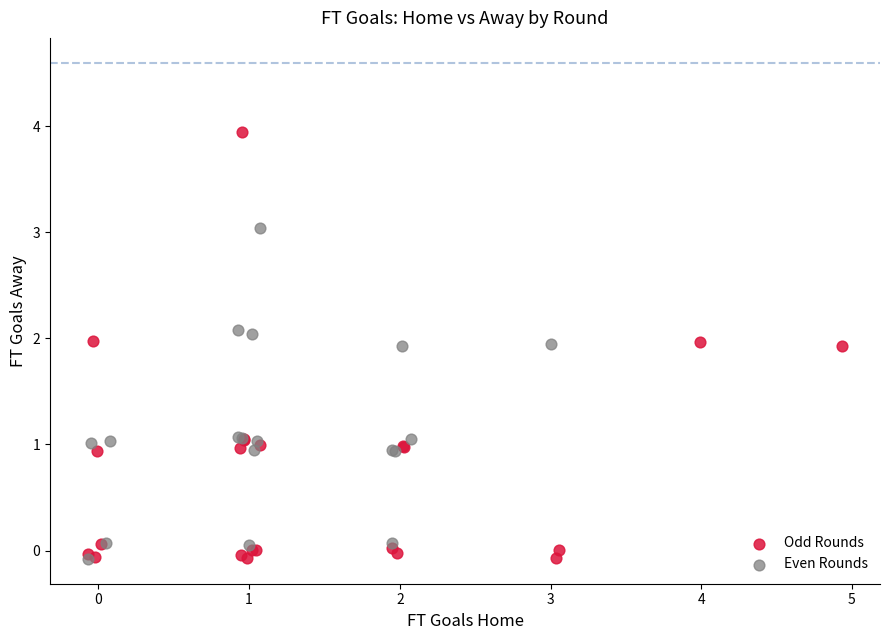

Which series has the widest spread of Y values?

Odd Rounds